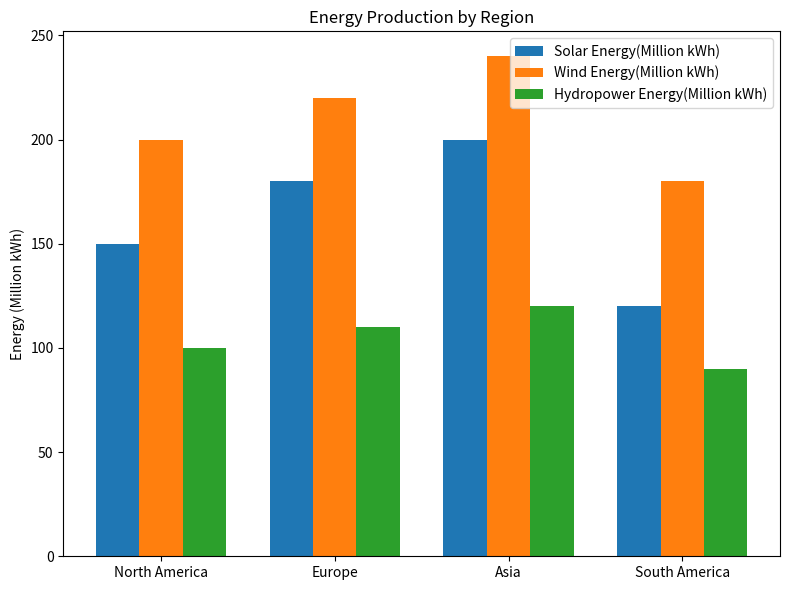

Read the Hydropower Energy(Million kWh) value at Europe, to the nearest 5.

110